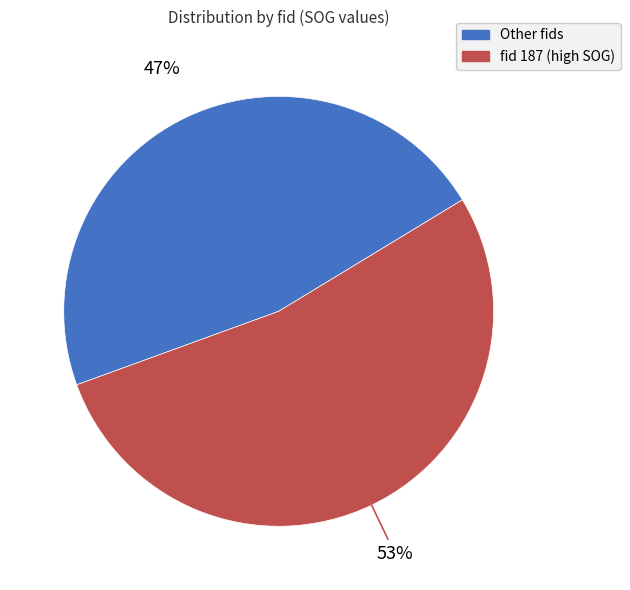

To the nearest percent, what is the difference between the largest and smallest slice percentages?

6%